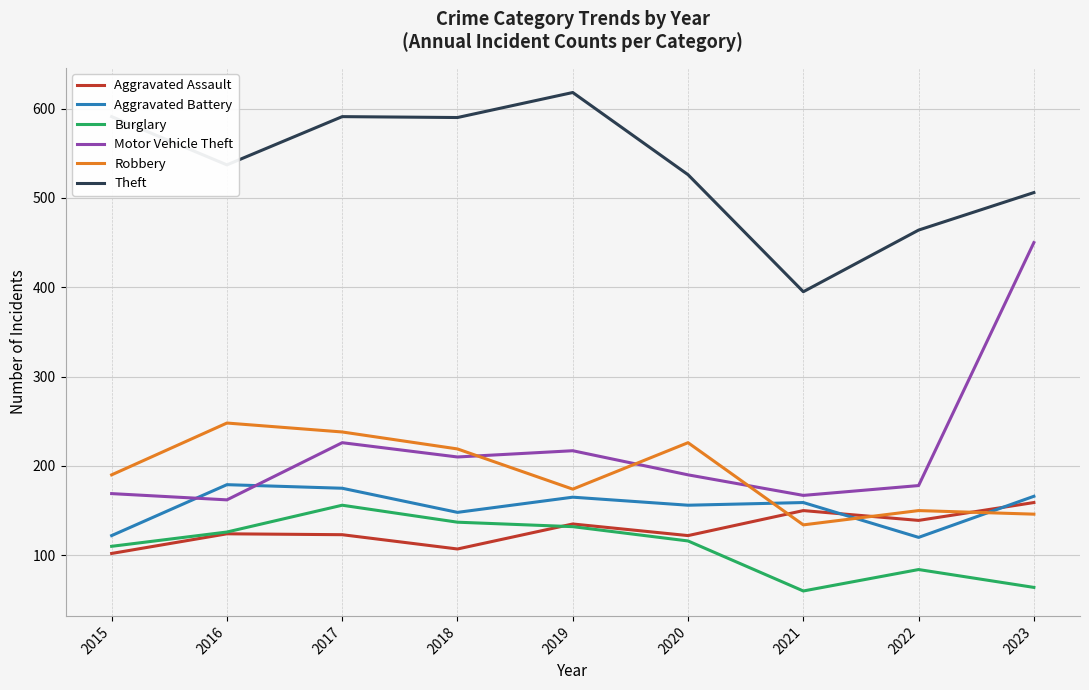

What is the approximate value of Aggravated Battery at 2022?

120